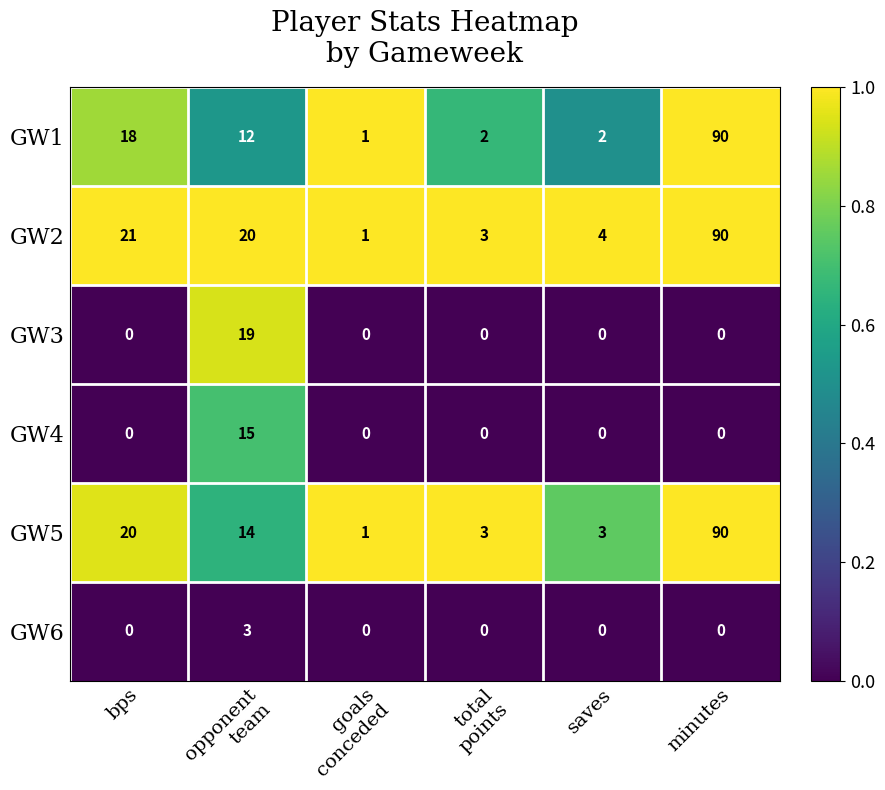

What is the difference between the second highest and second lowest values in the GW1 series?

16